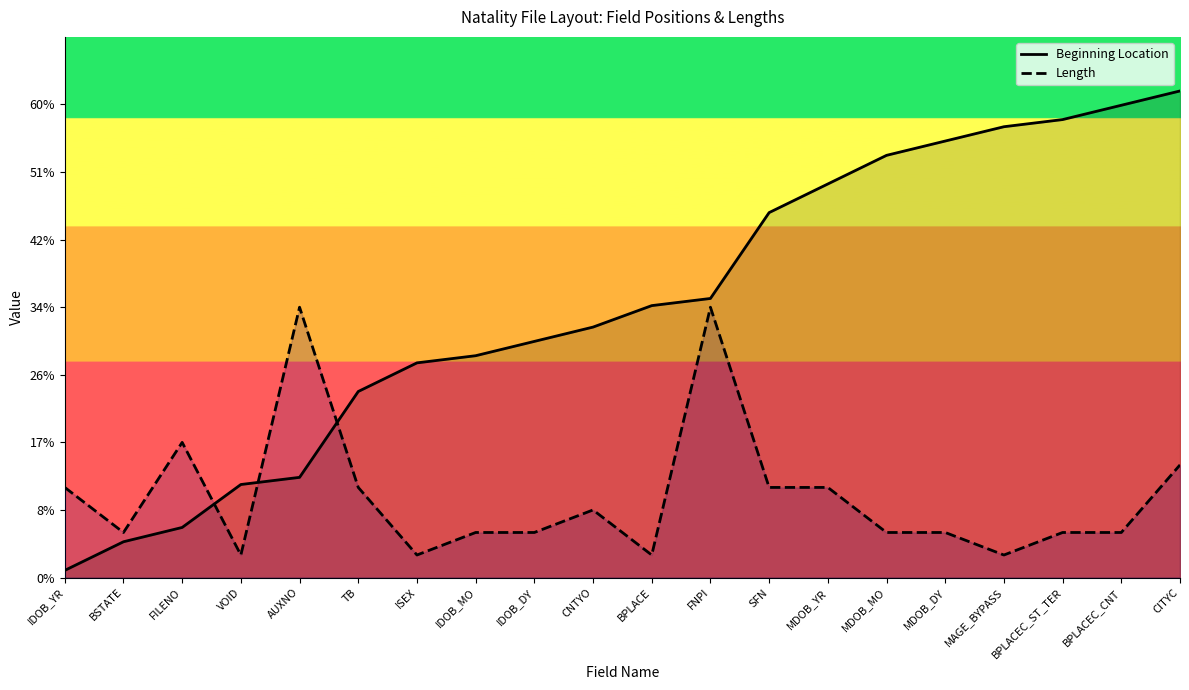

Which series ends up on top after the final intersection of Length and Beginning Location?

Beginning Location